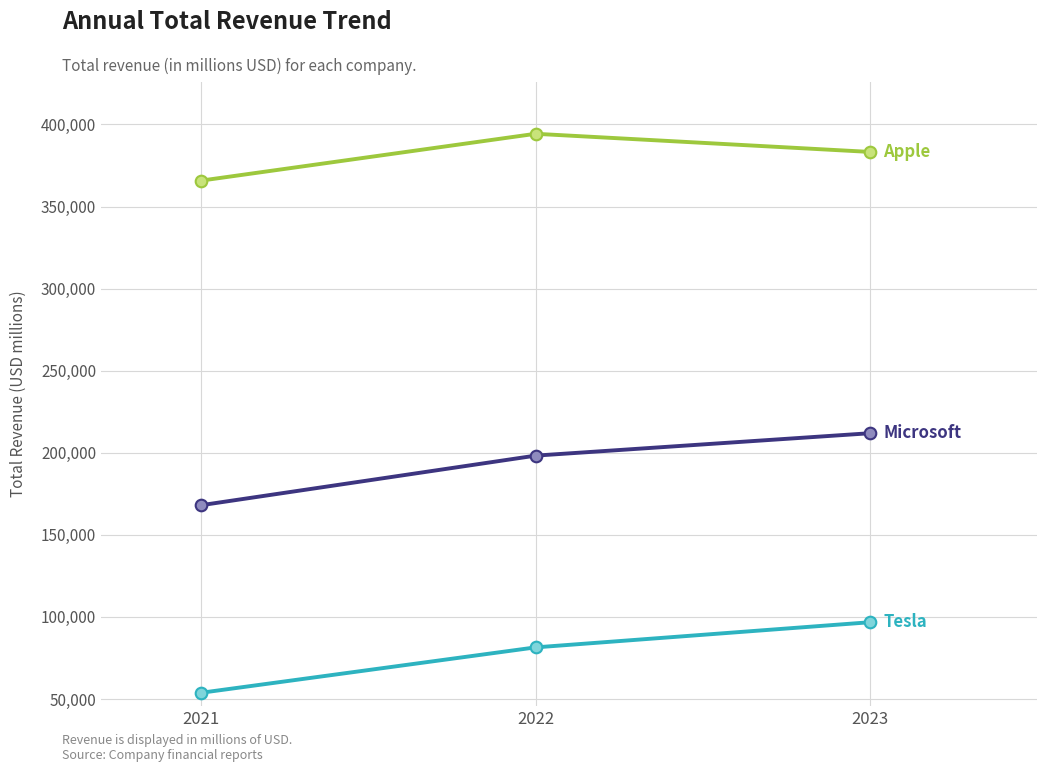

What is the maximum value shown in the chart?

394328